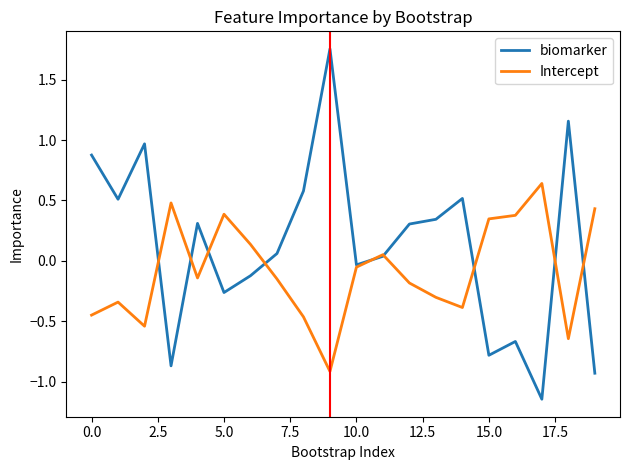

In Intercept, how many points are lower than both neighbors (excluding endpoints)?

5